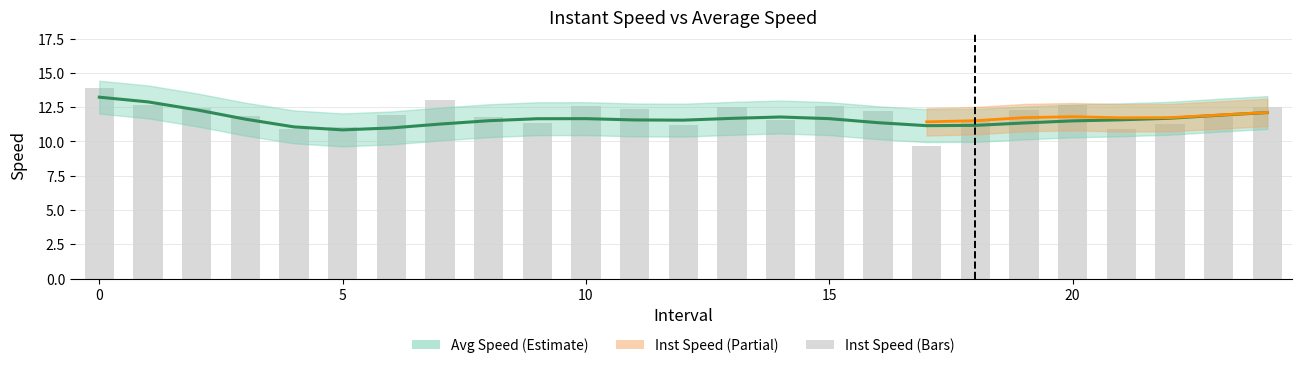

Between 6 and 16, which is larger?

16